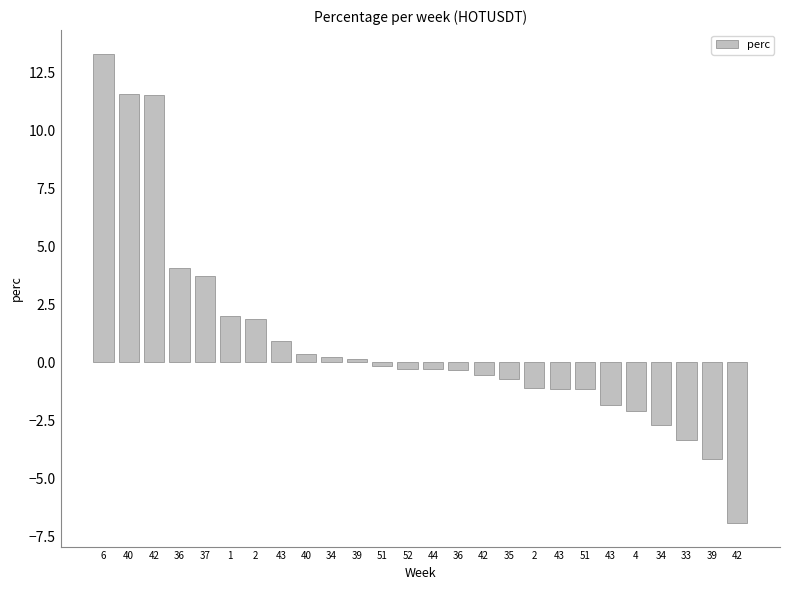

How many distinct data groups are displayed?

1